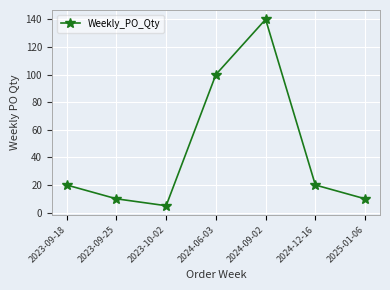

Between 2024-06-03 and 2025-01-06, which is larger?

2024-06-03